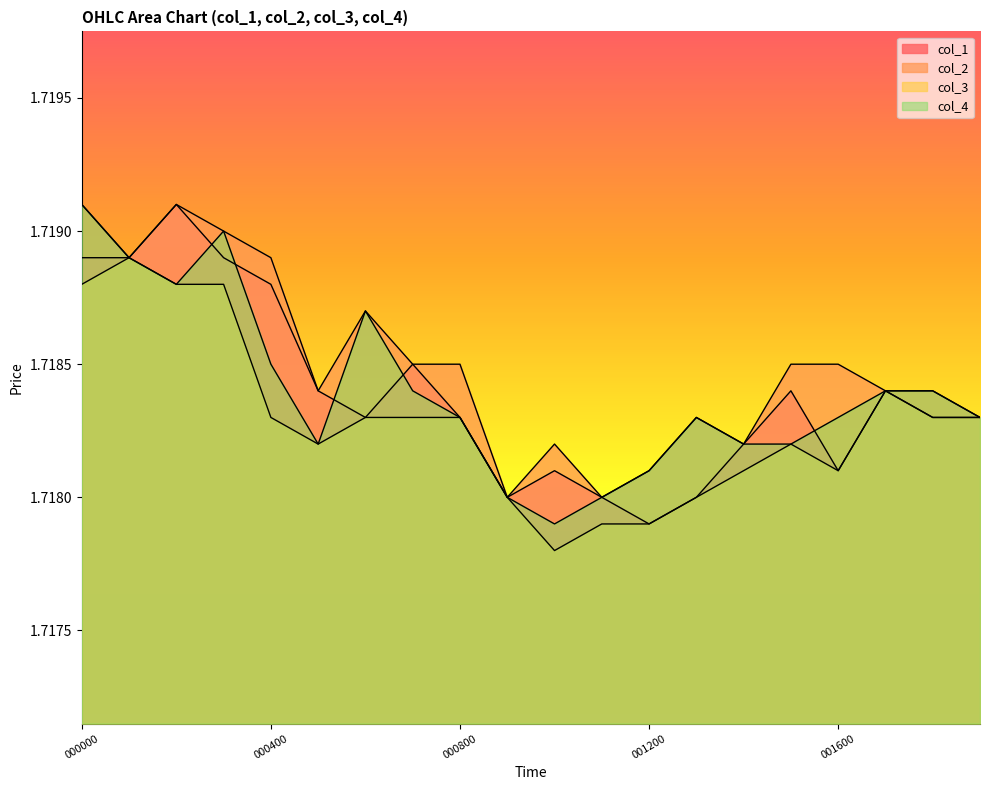

What is the minimum value for col_2?

1.7